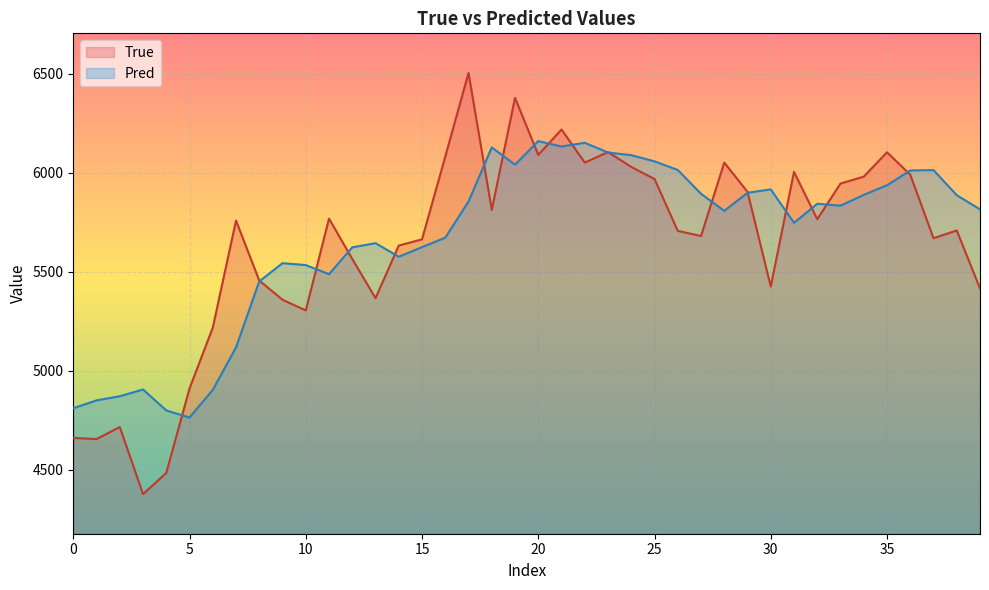

At how many categories does at least one series exceed 6302?

2